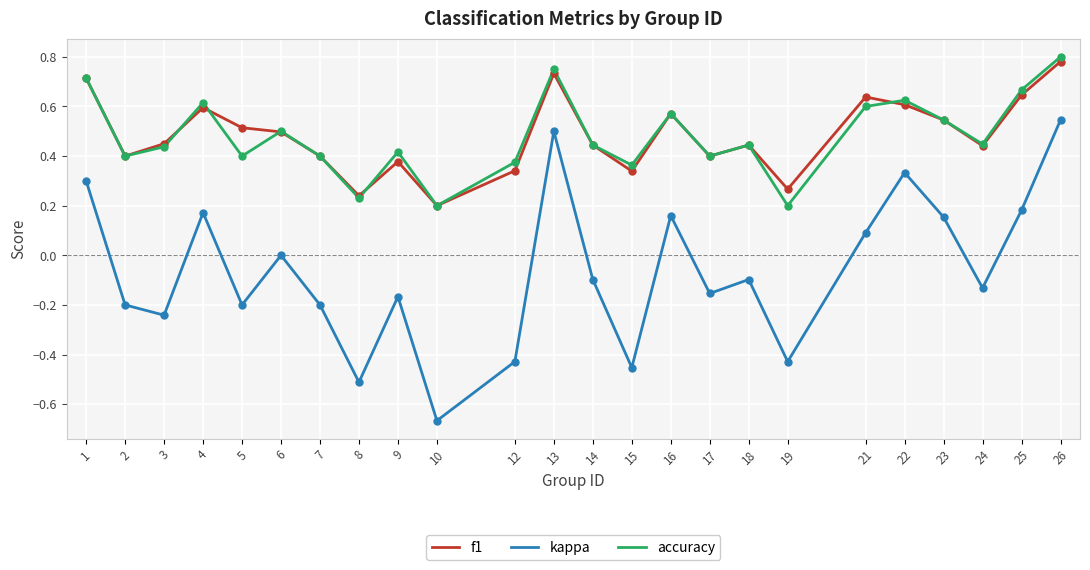

What are all the series names shown in the legend?

f1, kappa, accuracy